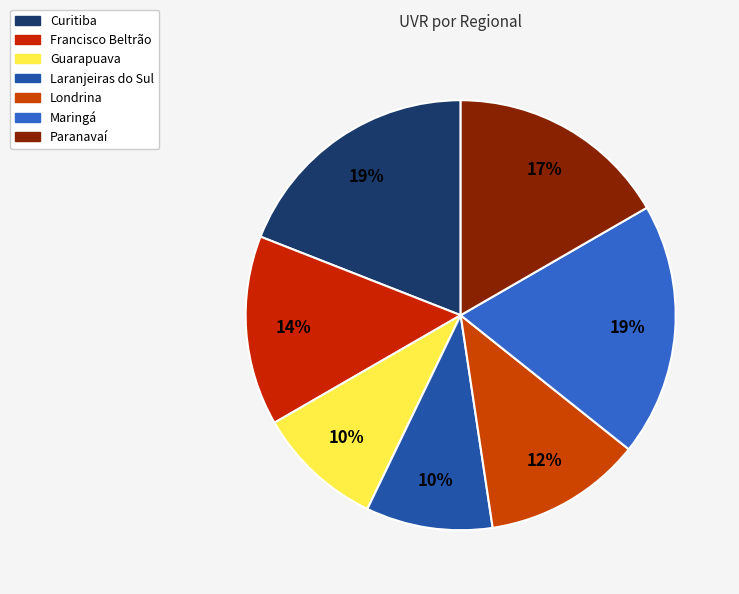

How many segments does this pie chart have?

7